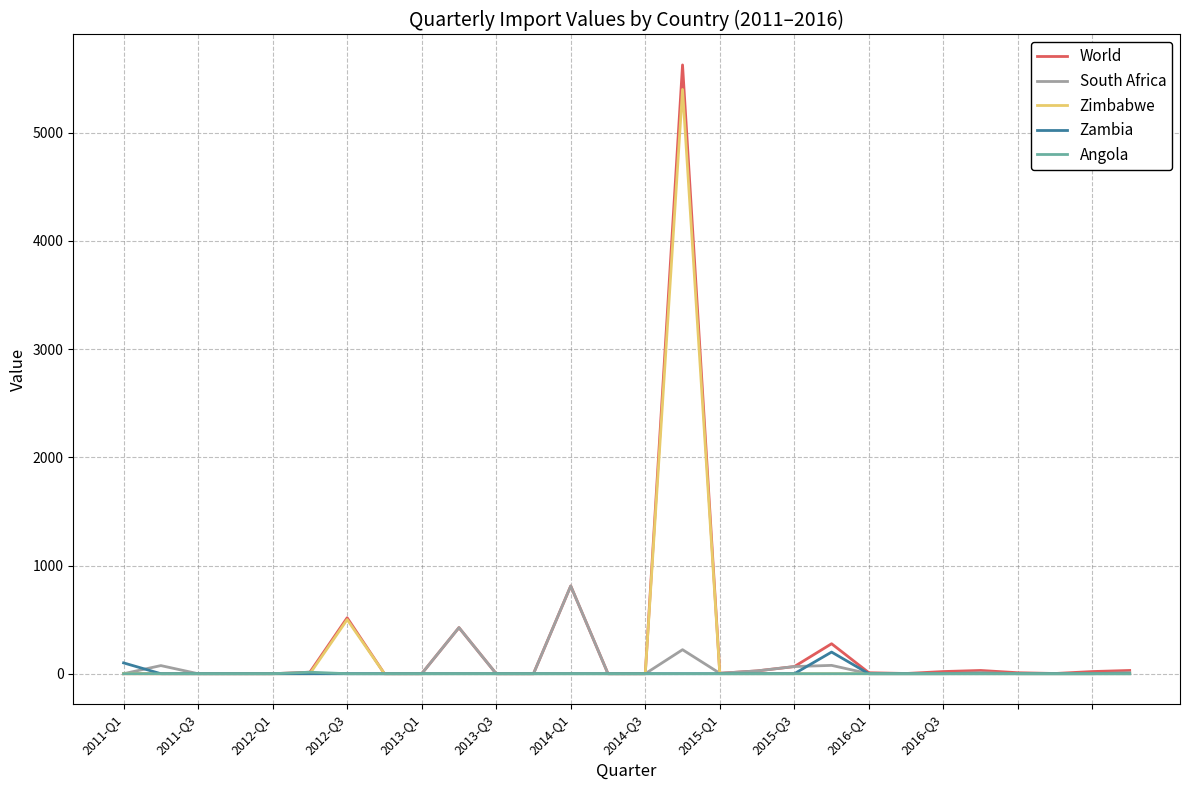

Which series has the largest range (max minus min)?

World